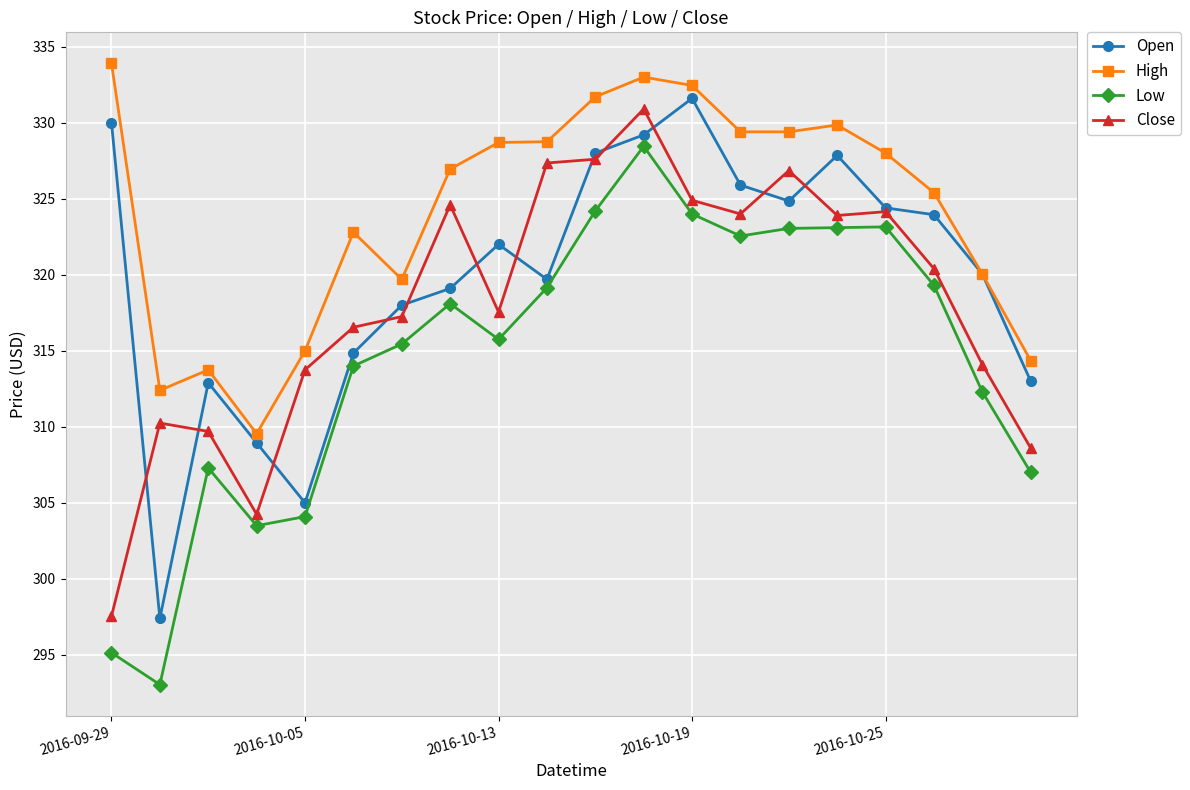

How many lines are shown in the chart?

4